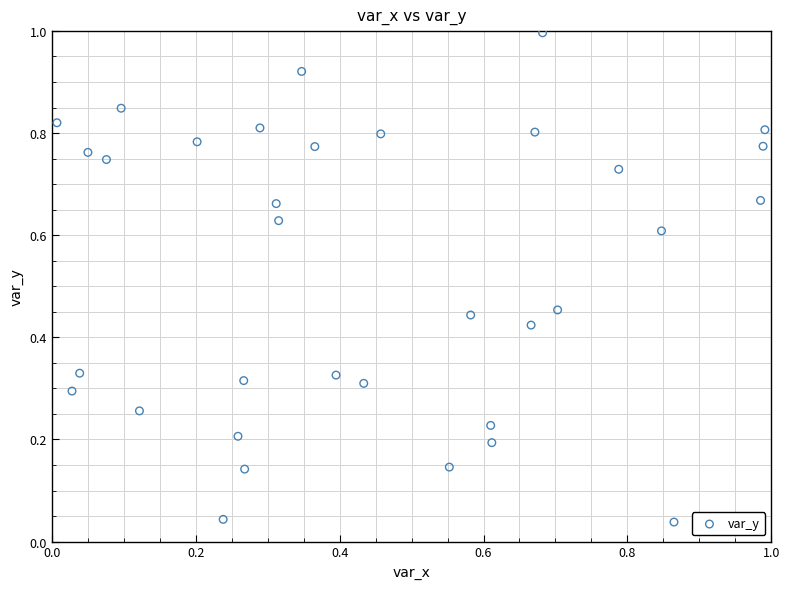

What is the range of Y values (max minus min)?

1.0